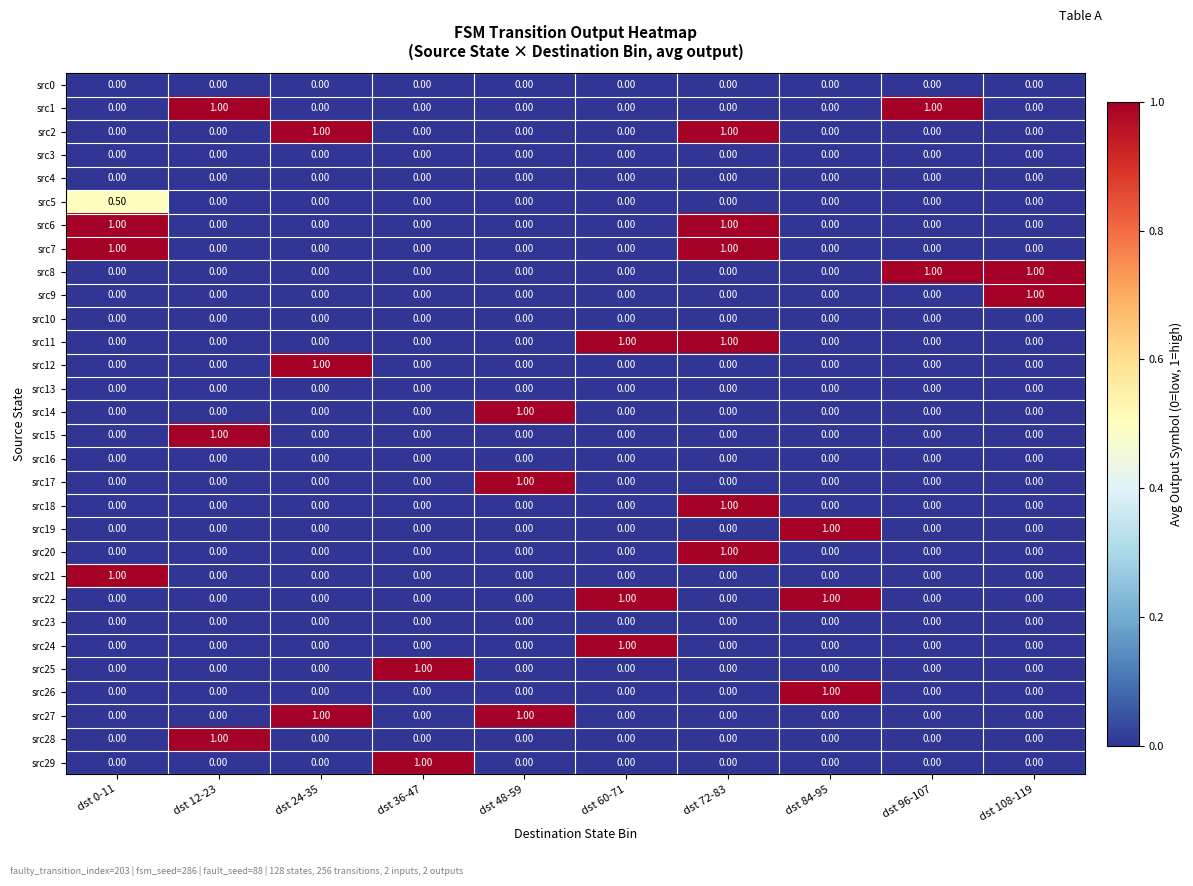

What is the sum of all src29 values?

1.0